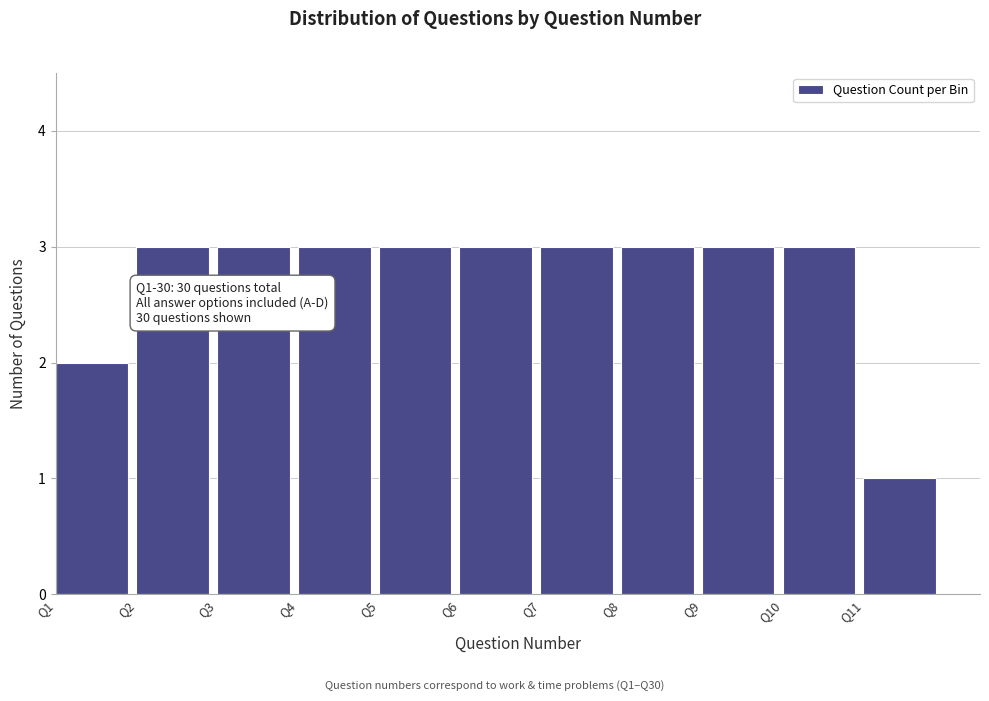

Reading left to right, what are all the values shown in this chart?

2	3	3	3	3	3	3	3	3	3	1